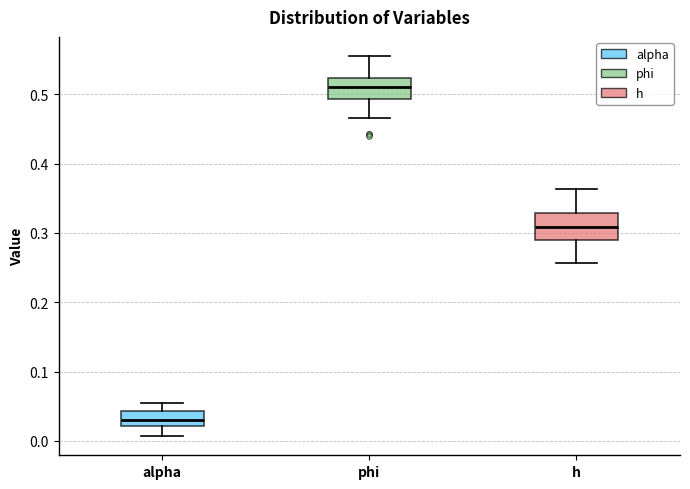

Reading left to right, read every box against the y-axis: the position of its median line, the range the box covers, and the ends of its whiskers. The values are not printed on the chart, so give them approximately, as read against the axis.

alpha: median 0.03, box 0.02 to 0.04, whiskers 0.01 to 0.05
phi: median 0.51, box 0.49 to 0.52, whiskers 0.47 to 0.56
h: median 0.31, box 0.29 to 0.33, whiskers 0.26 to 0.36